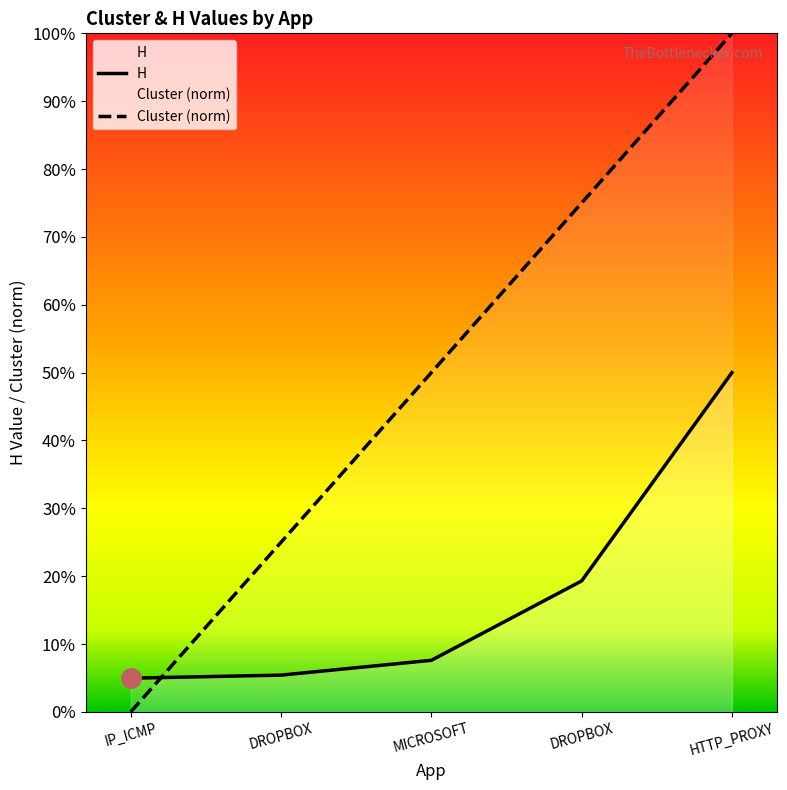

Count the number of data series in this chart.

2